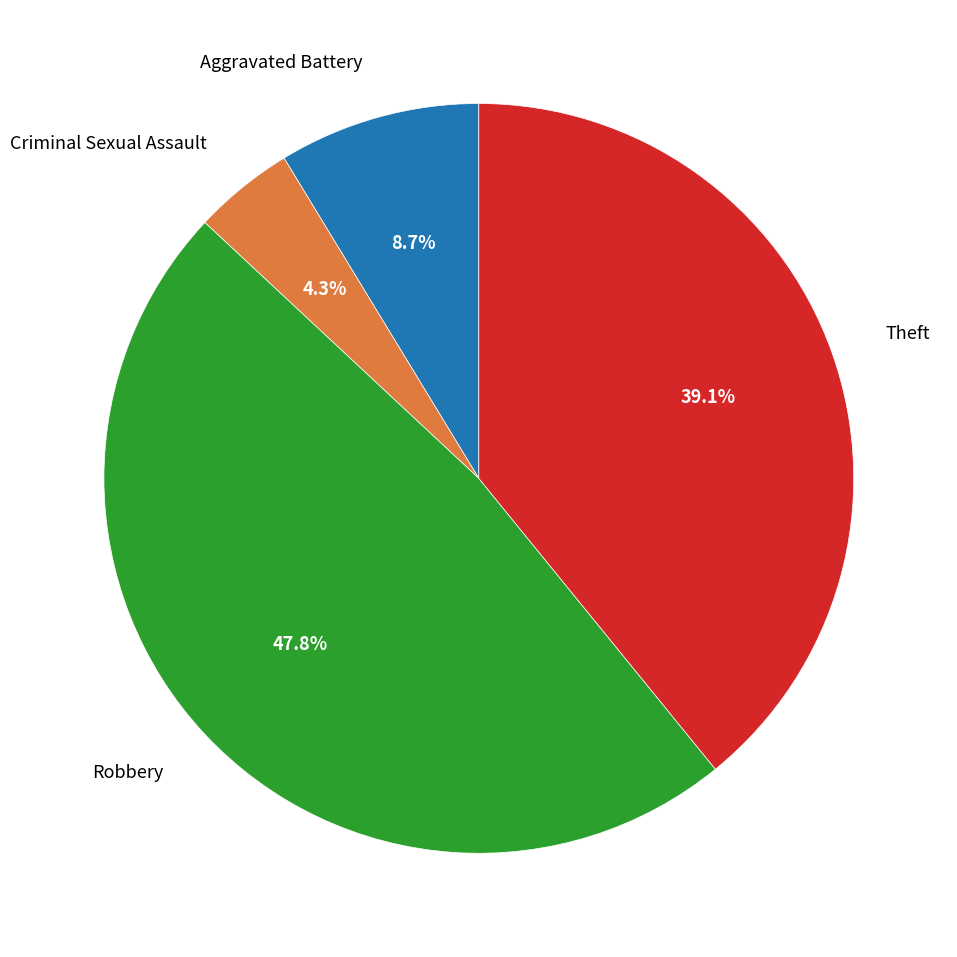

Between Criminal Sexual Assault and Aggravated Battery, which is larger?

Aggravated Battery